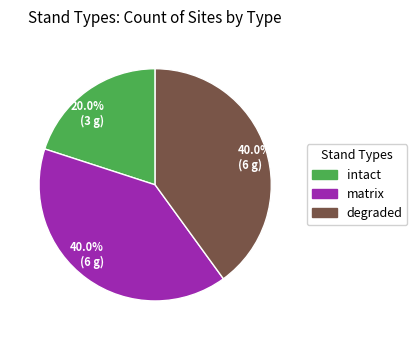

How many slices are in this pie chart?

3